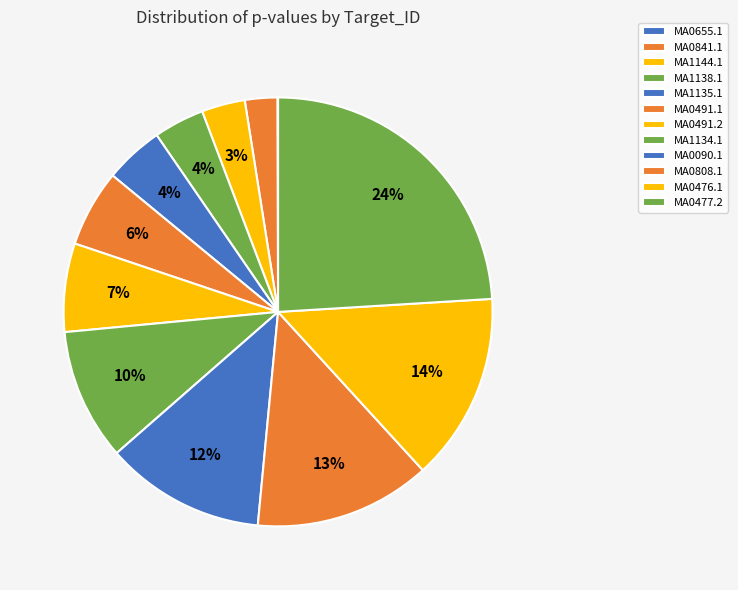

To the nearest percent, what percentage of the pie is MA1135.1?

4%